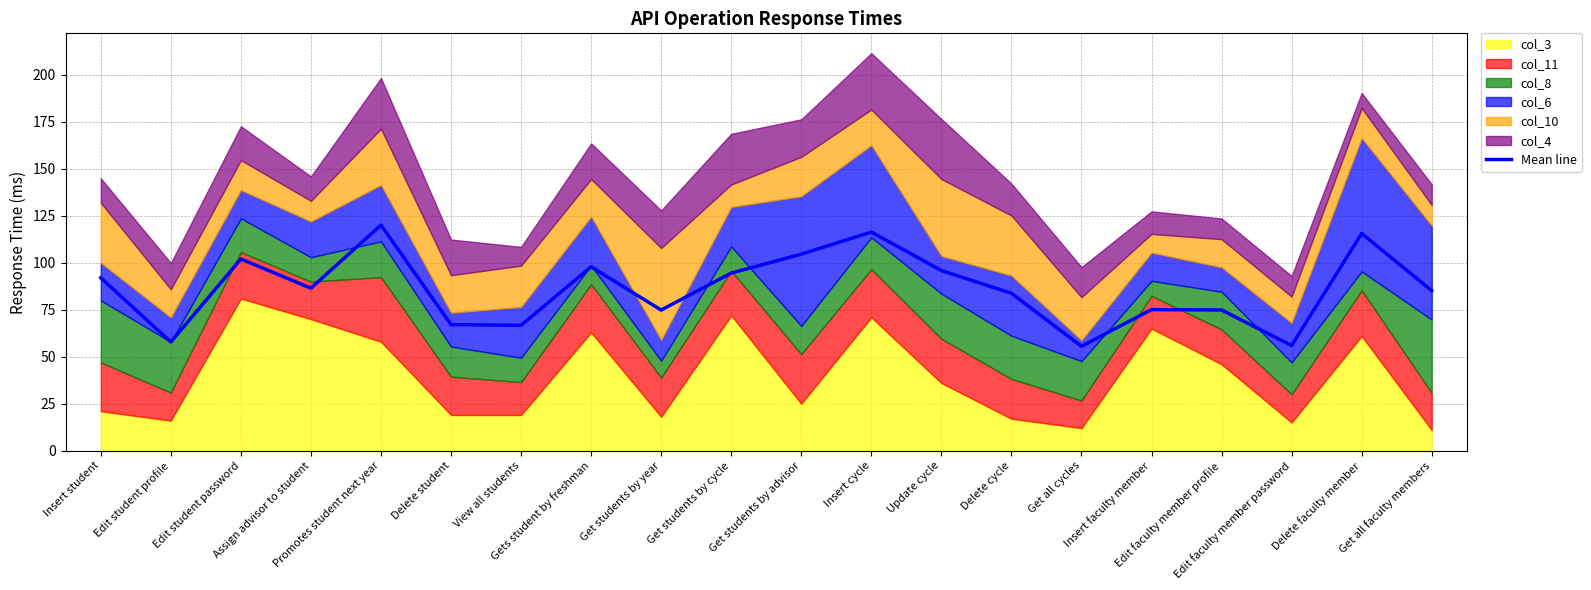

List the labels in order of value, smallest first.

Get all cycles, Edit faculty member password, Edit student profile, View all students, Delete student, Get students by year, Edit faculty member profile, Insert faculty member, Delete cycle, Get all faculty members, Assign advisor to student, Insert student, Get students by cycle, Update cycle, Gets student by freshman, Edit student password, Get students by advisor, Delete faculty member, Insert cycle, Promotes student next year